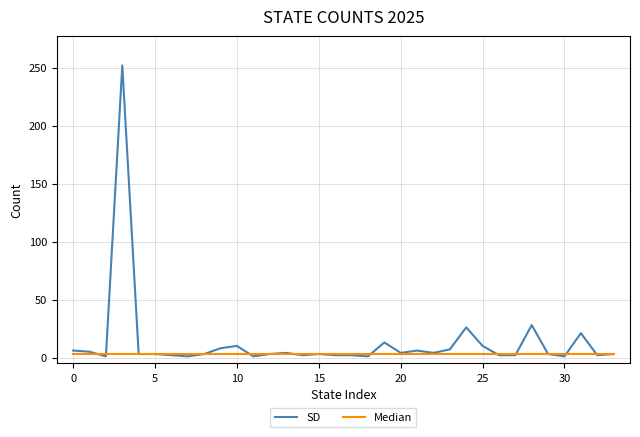

List the series in order of their peak value, highest first.

SD, Median